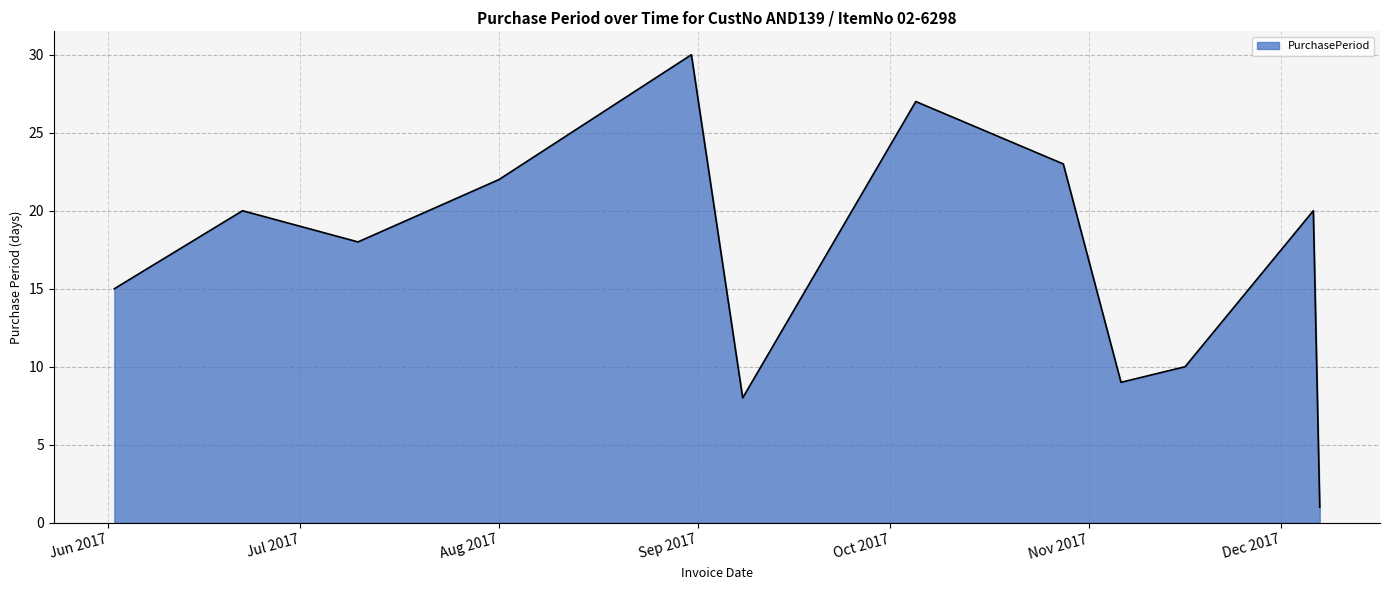

How many lines are shown in the chart?

1